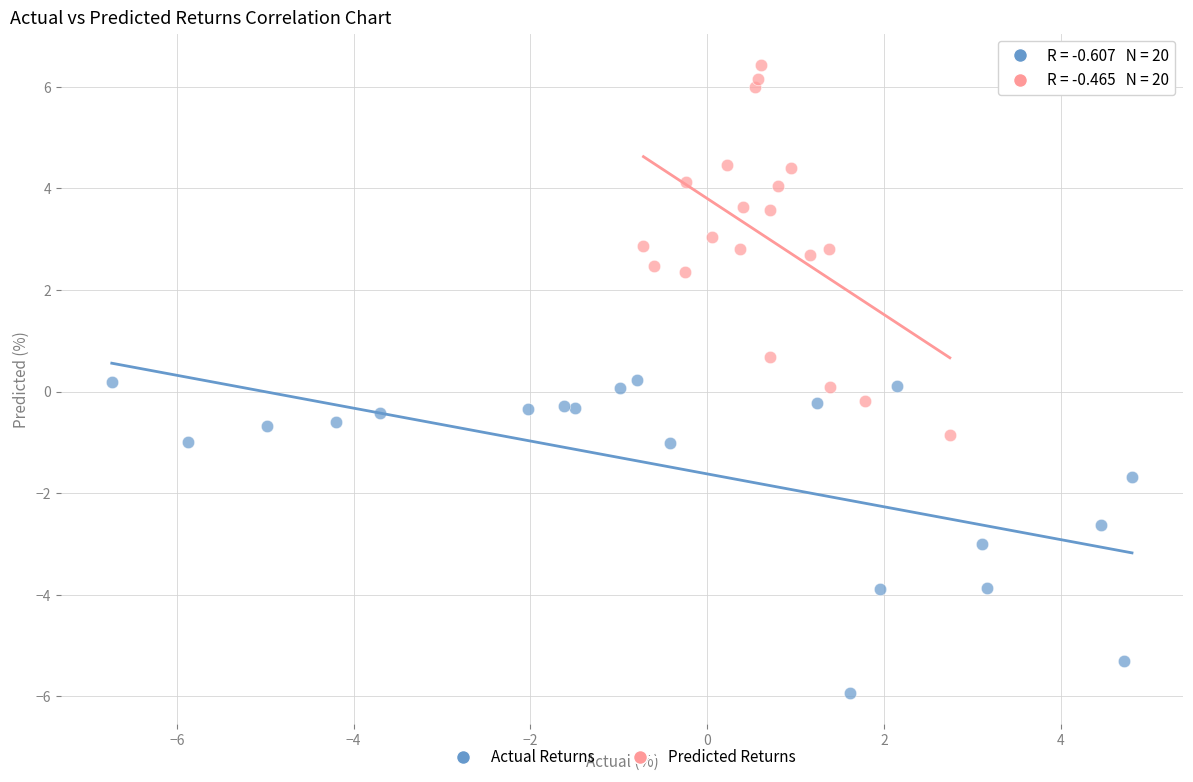

Which series reaches the minimum Y coordinate?

Actual Returns